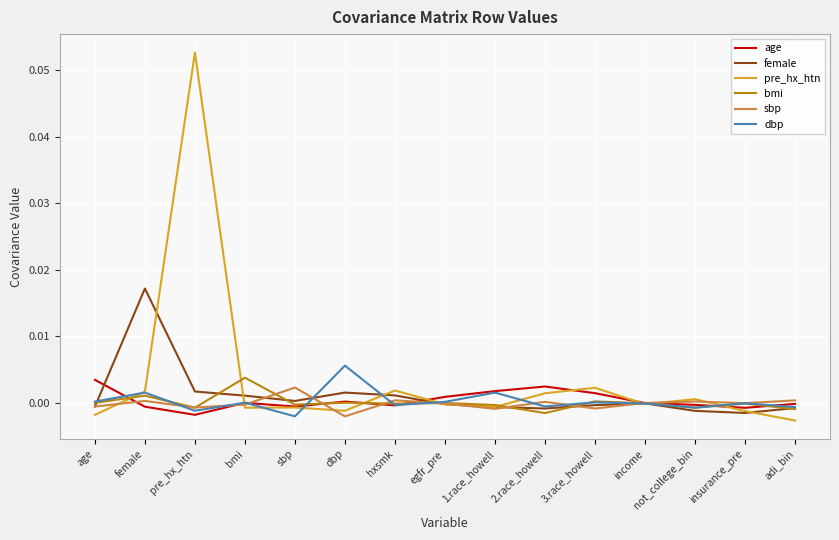

At which category is the sum across all series the highest?

pre_hx_htn